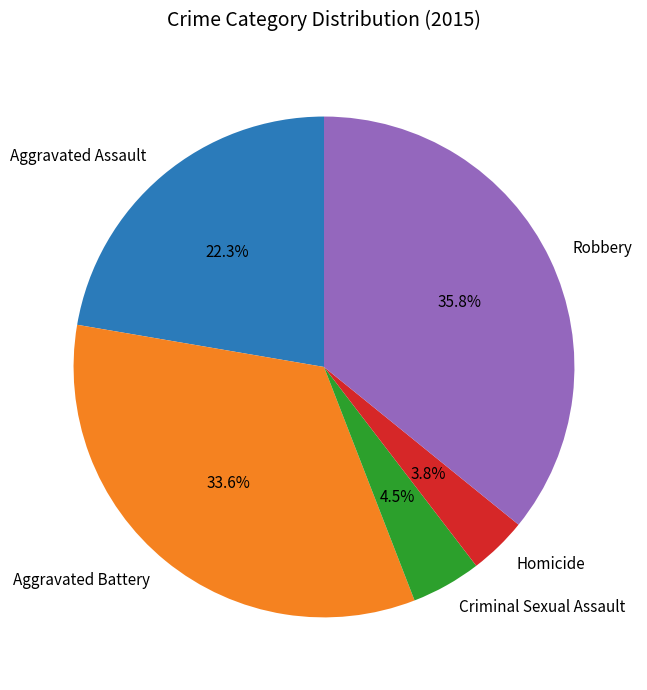

Count the number of slices in the pie.

5